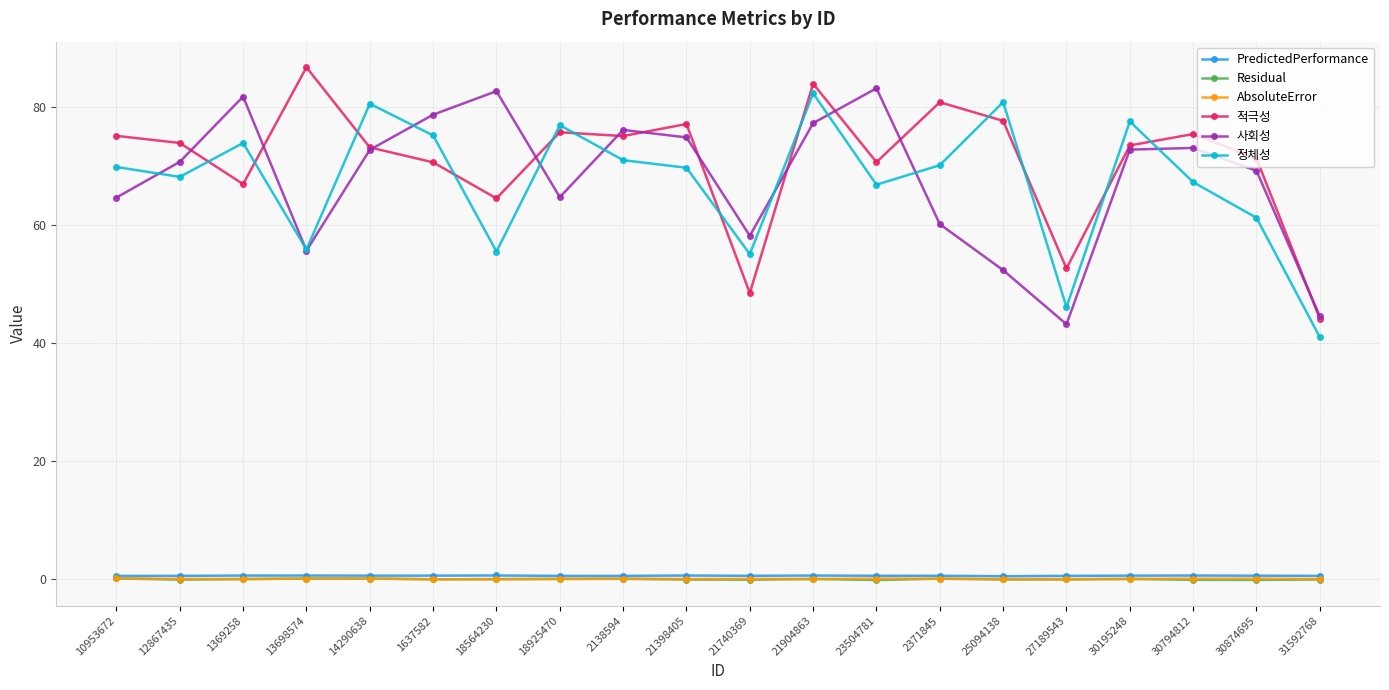

Which series has the largest total across all categories?

적극성